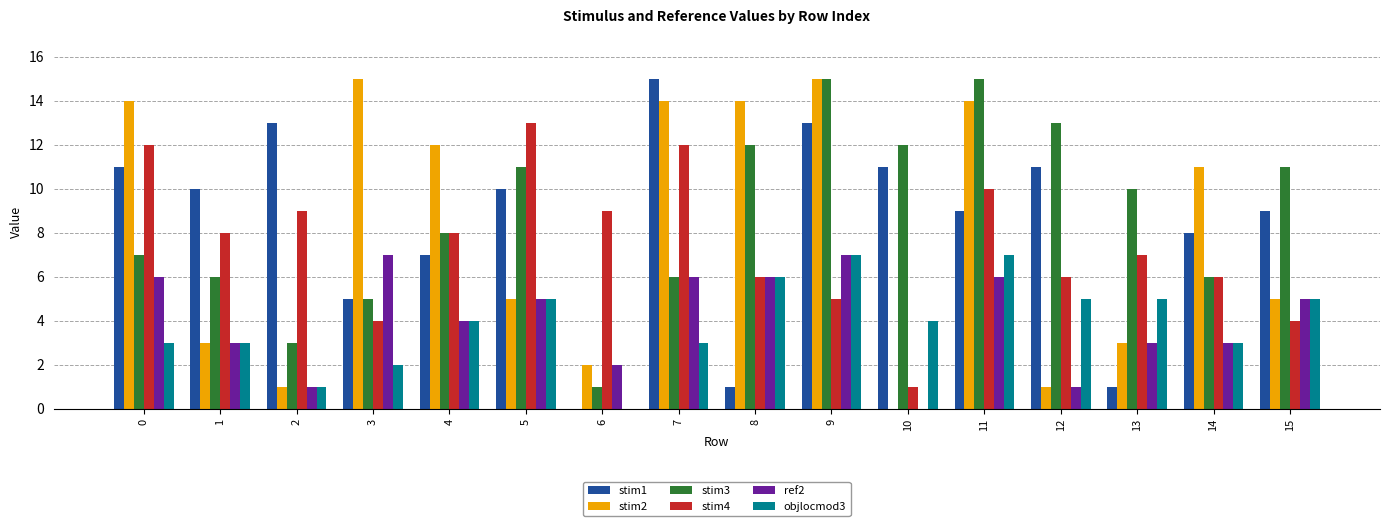

What is the total value across all series at 2?

28